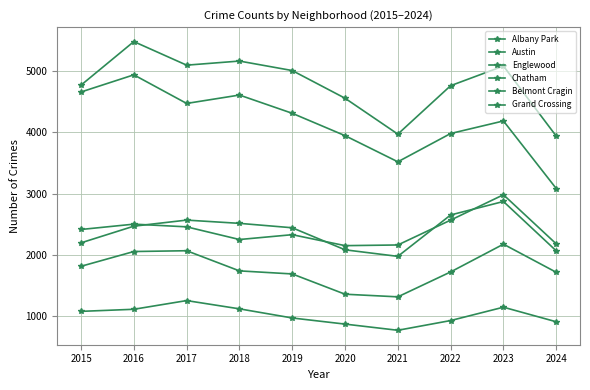

Where is the first local minimum for Grand Crossing?

2018